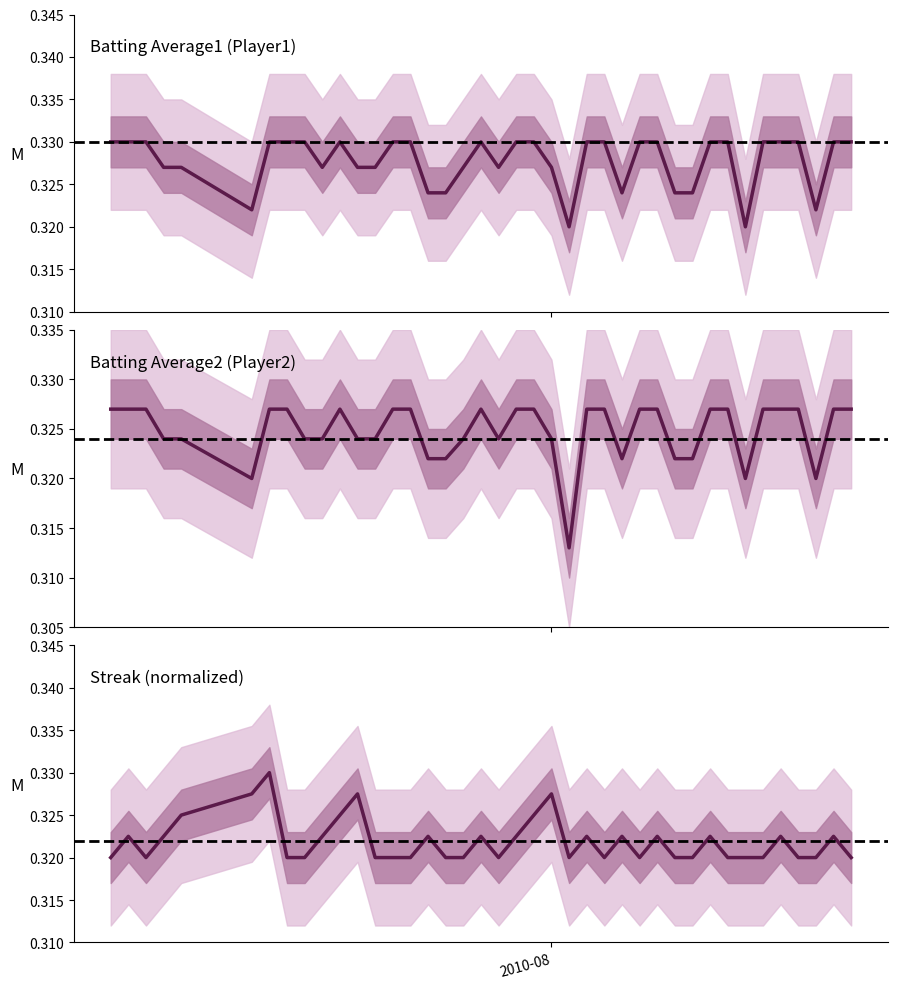

The Batting Average2 series shows 0.4 at 23. True or false?

False